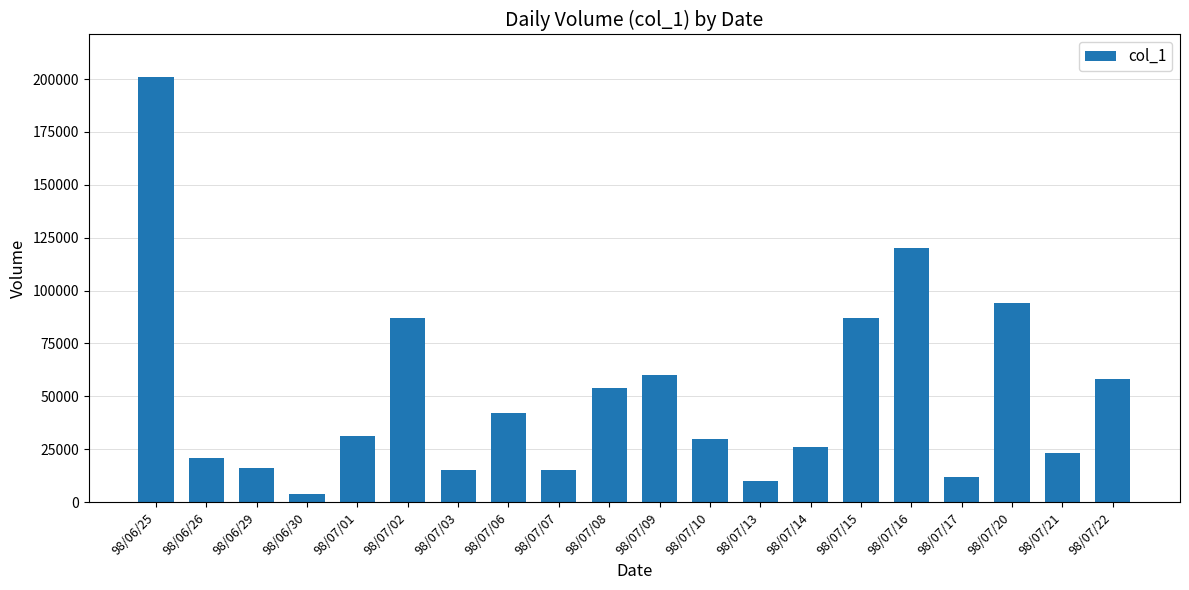

Between 98/07/08 and 98/07/20, which is larger?

98/07/20